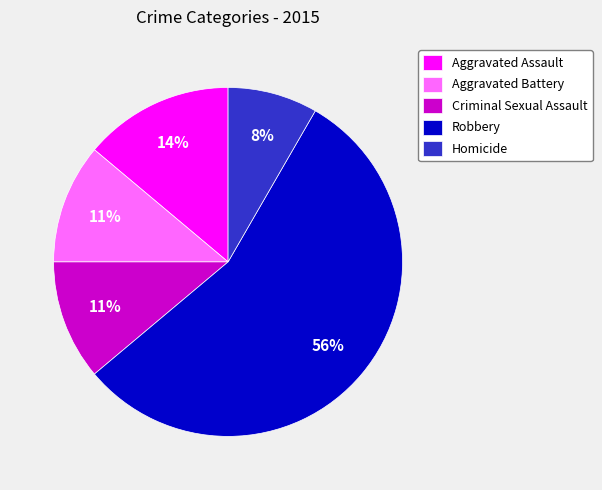

Which slice is the smallest?

Homicide